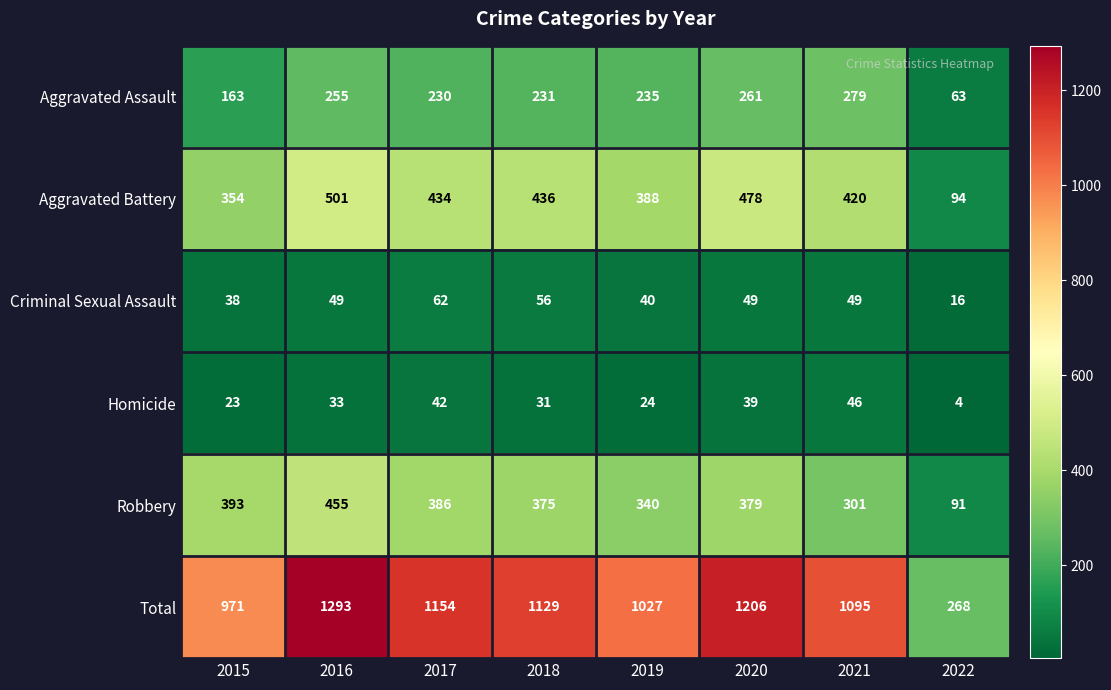

Where does the Aggravated Battery series first go above 434?

2016